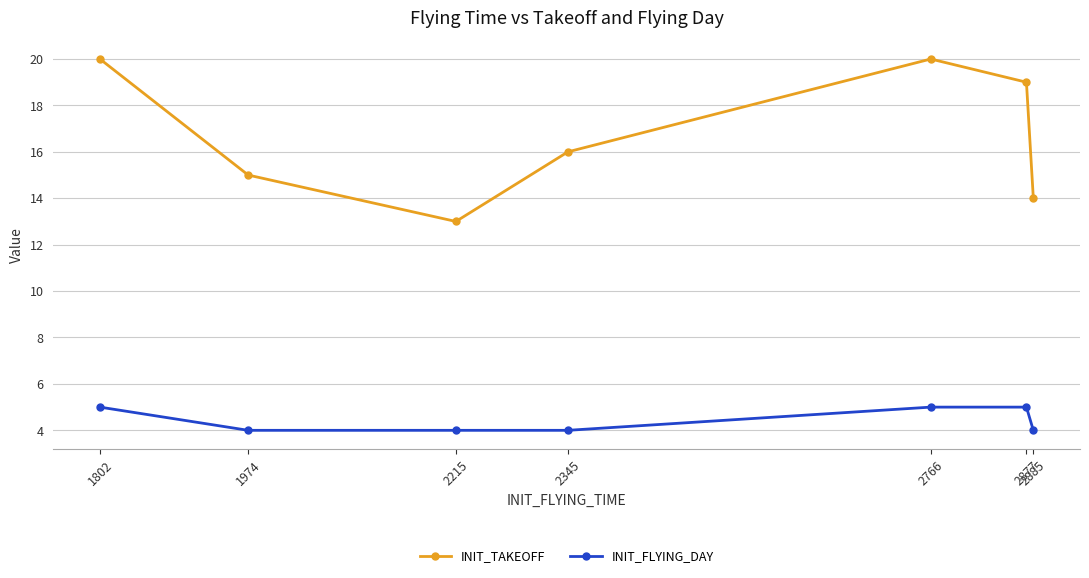

What is the minimum value for INIT_FLYING_DAY?

4